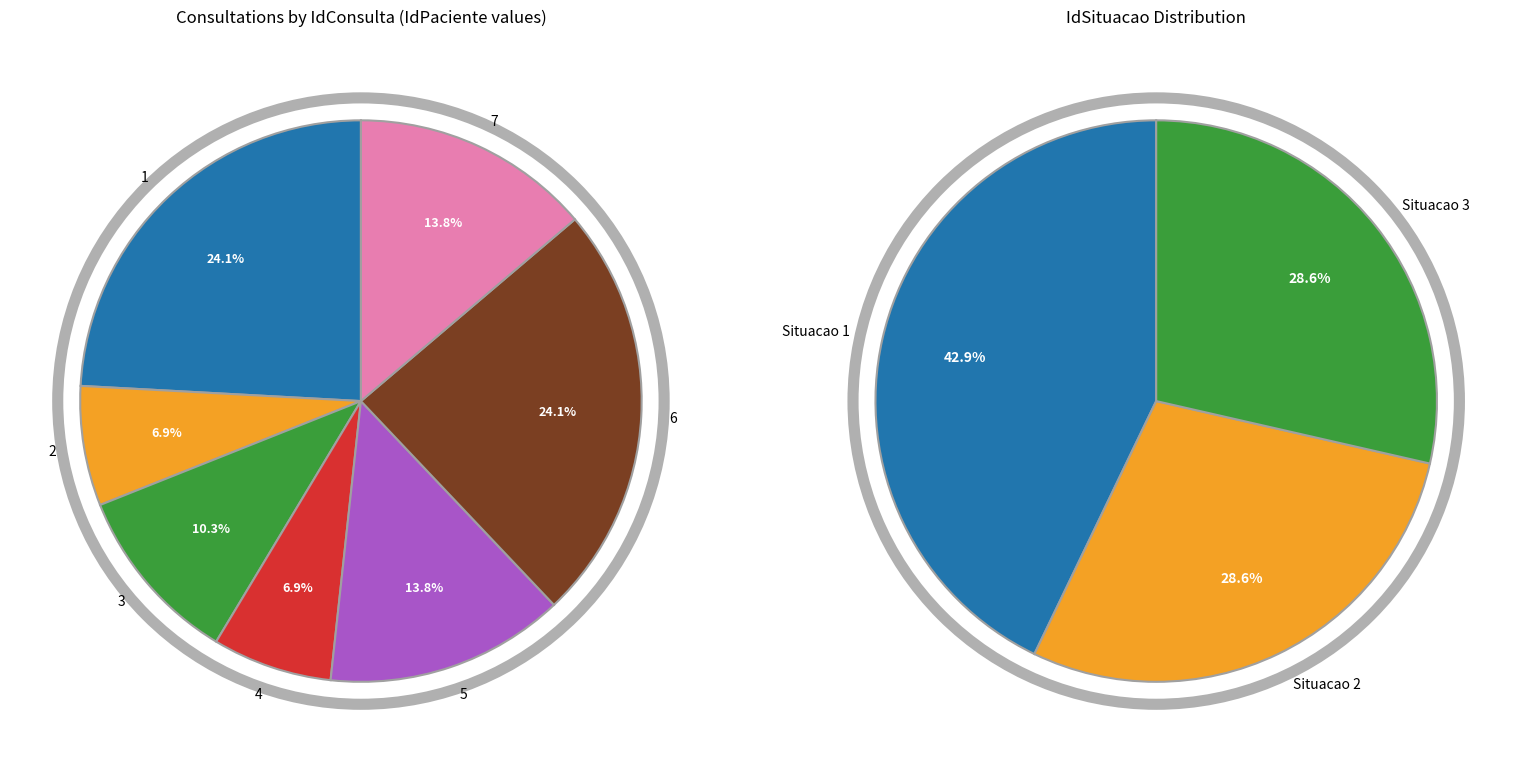

Which category has the smallest portion of the pie?

2